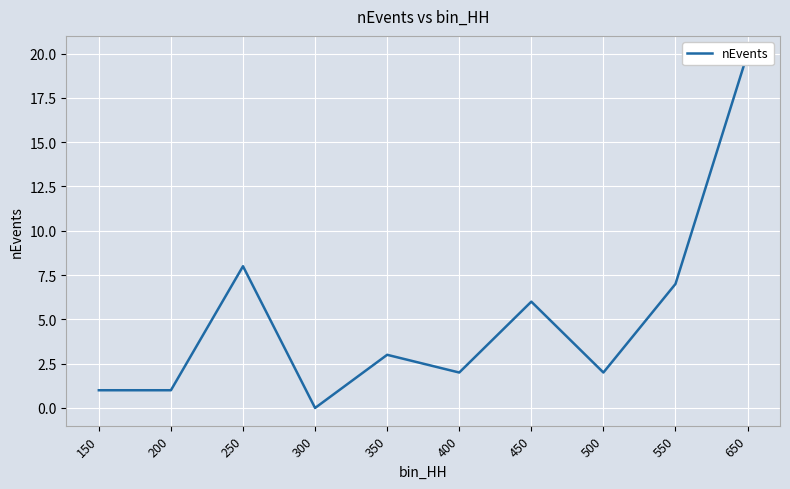

At which category does the data reach its first local valley?

300